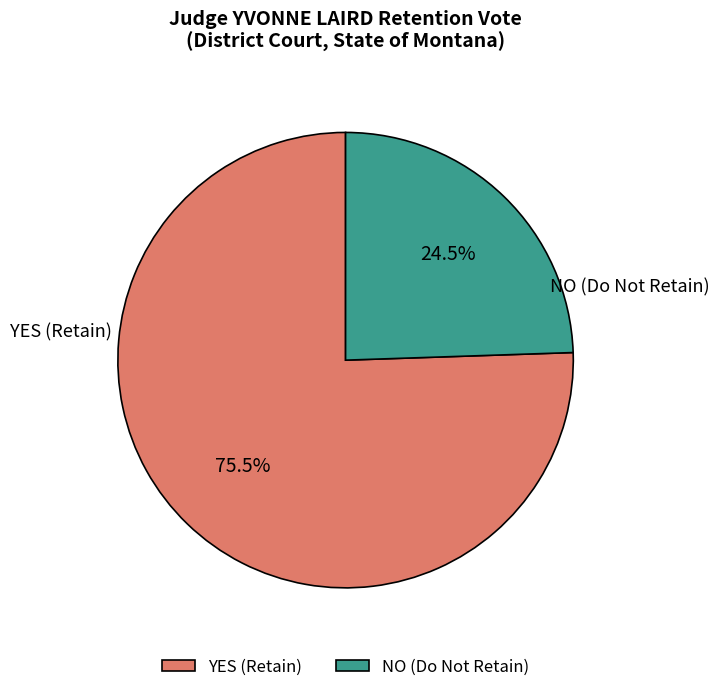

What is the ratio of the value at NO to the value at YES?

0.3